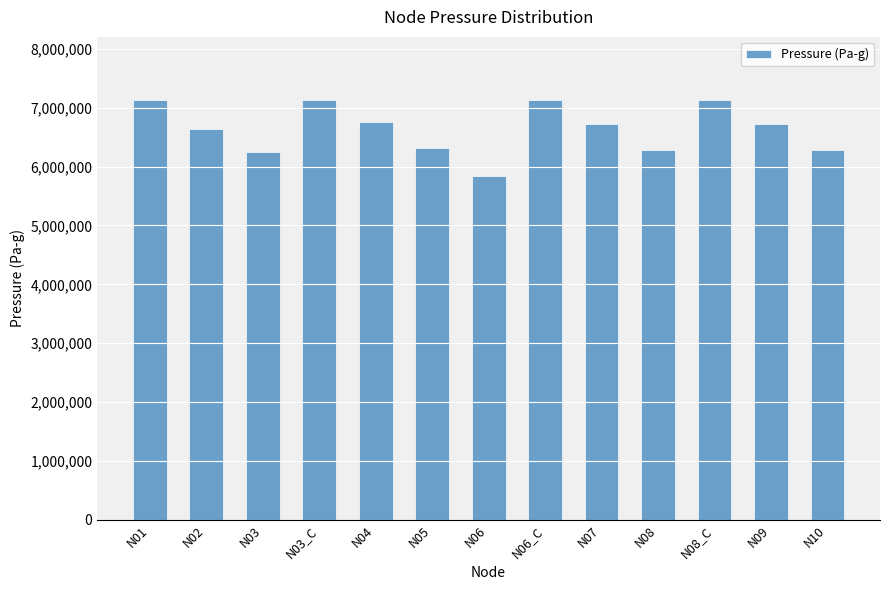

How many data points are above 6721103?

7